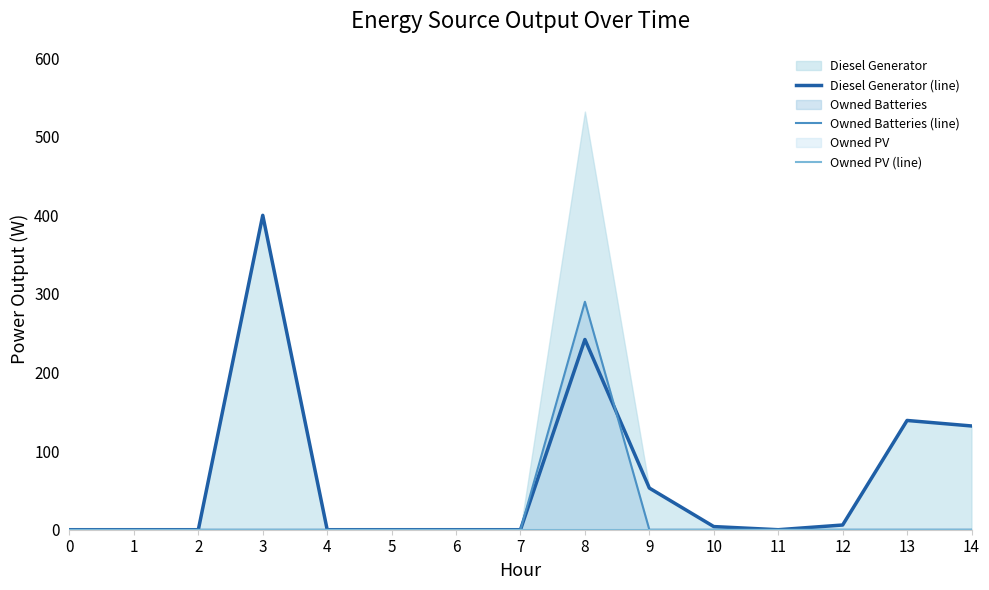

Which category has the highest value in the Owned Batteries (line) series?

8